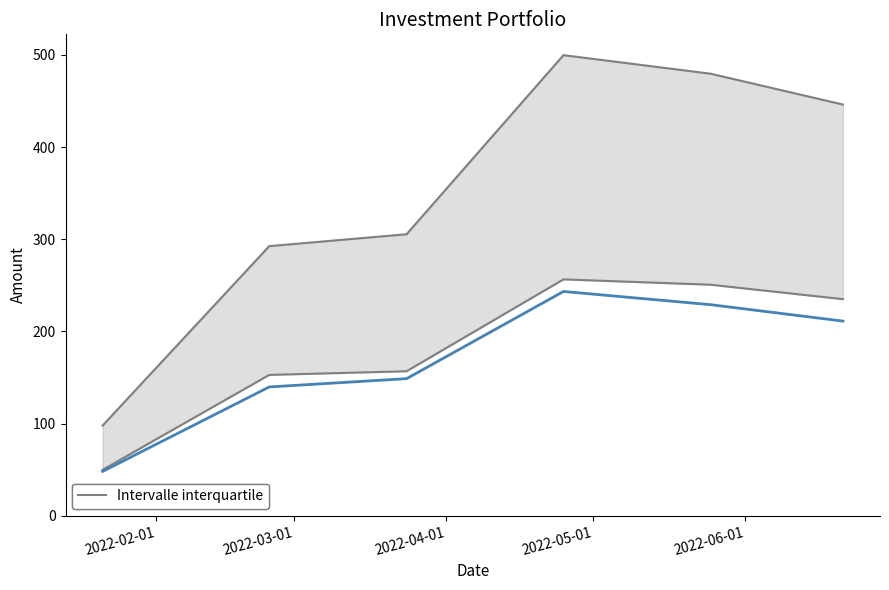

Where is the data nearest to the value 145?

2022-04-01